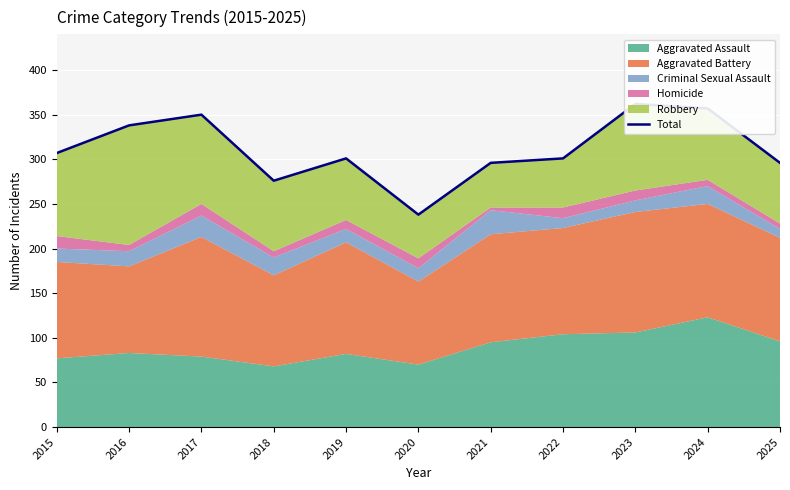

What is the difference between the maximum and minimum values?

124